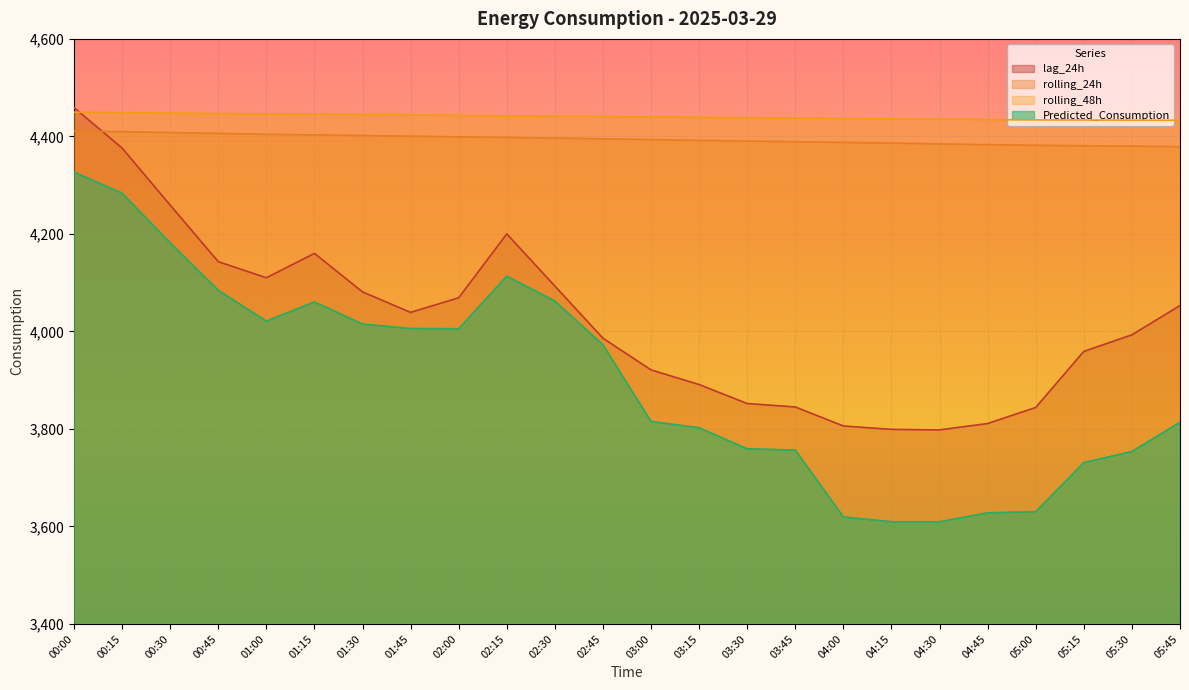

Reading right to left, transcribe all the data shown in this chart.

lag_24h: 4053.0	3993.0	3959.0	3844.0	3811.0	3798.0	3799.0	3806.0	3845.0	3852.0	3891.0	3921.0	3986.0	4093.0	4200.0	4069.0	4039.0	4081.0	4160.0	4110.0	4143.0	4259.0	4376.0	4459.0
rolling_24h: 4378.8	4380.0	4380.8	4381.6	4383.0	4384.6	4386.3	4387.6	4389.1	4390.3	4391.8	4393.5	4395.0	4396.5	4397.8	4399.0	4400.4	4401.8	4403.1	4404.3	4406.1	4407.9	4409.7	4411.1
rolling_48h: 4433.0	4433.3	4433.6	4433.8	4434.5	4435.0	4436.0	4436.7	4437.5	4438.3	4439.0	4439.7	4440.7	4441.4	4442.2	4443.0	4443.9	4444.8	4445.7	4446.3	4446.9	4447.7	4448.7	4449.5
Predicted_Consumption: 3813.5	3753.6	3730.9	3630.2	3627.9	3609.5	3609.5	3619.4	3756.6	3759.2	3802.3	3815.3	3972.5	4062.3	4113.4	4005.5	4005.9	4015.1	4060.5	4021.1	4084.4	4181.5	4283.6	4326.7